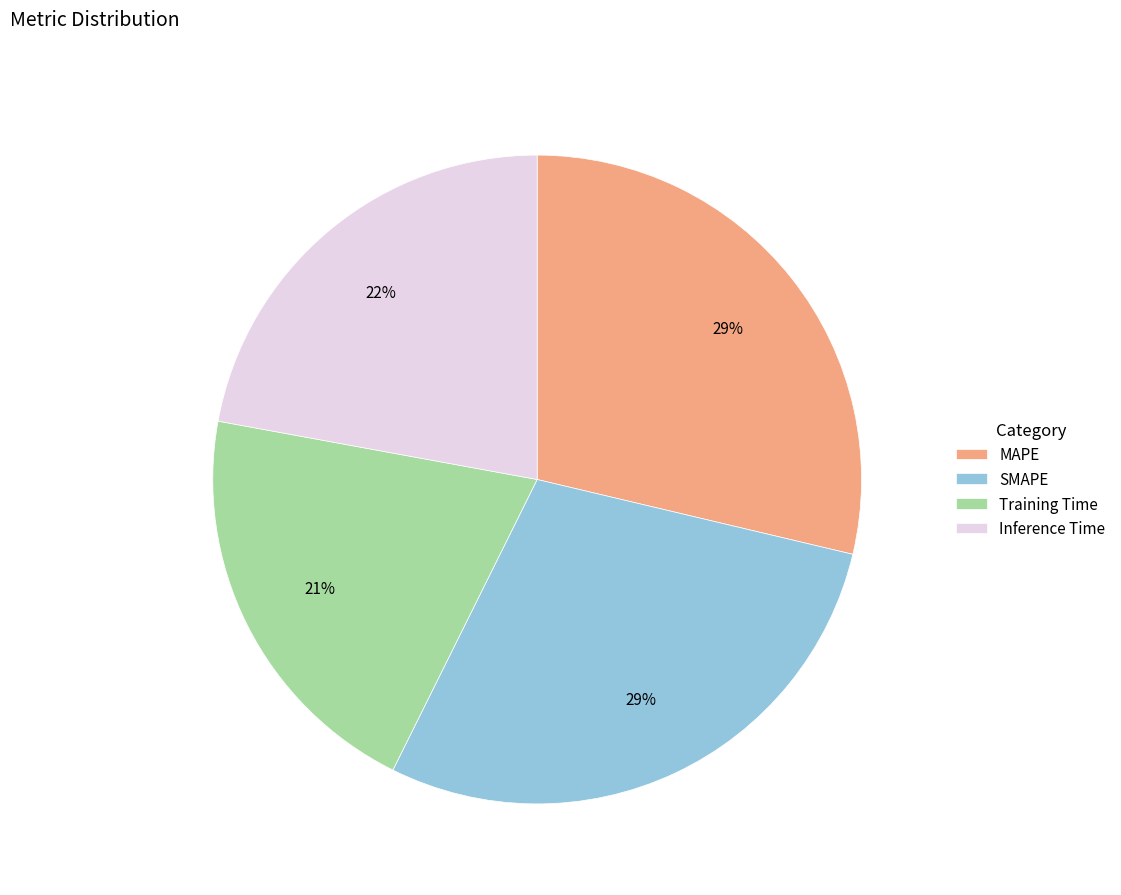

Is it true that MAPE is 29% of the pie?

True